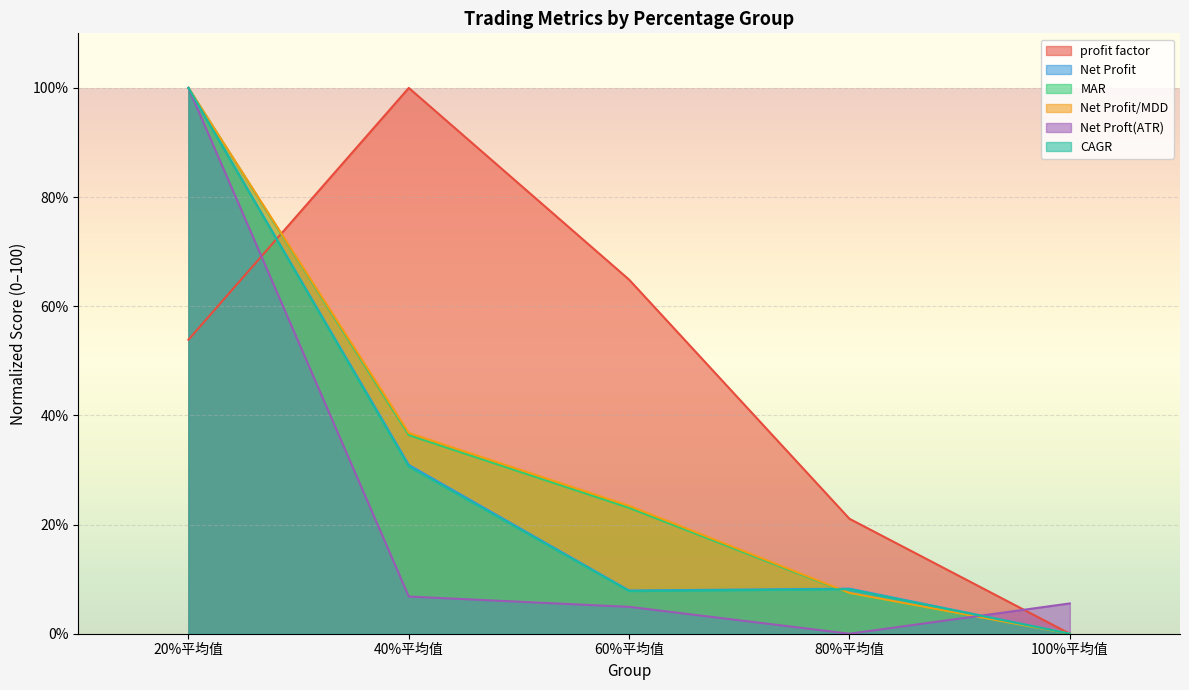

How many series are shown in this chart?

6